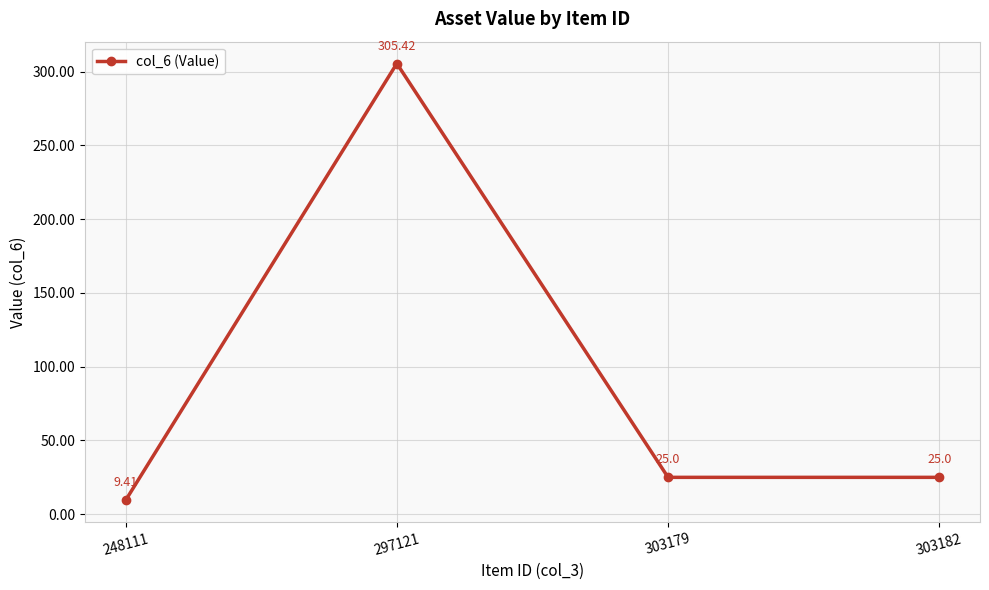

What is the sum of all values?

364.8